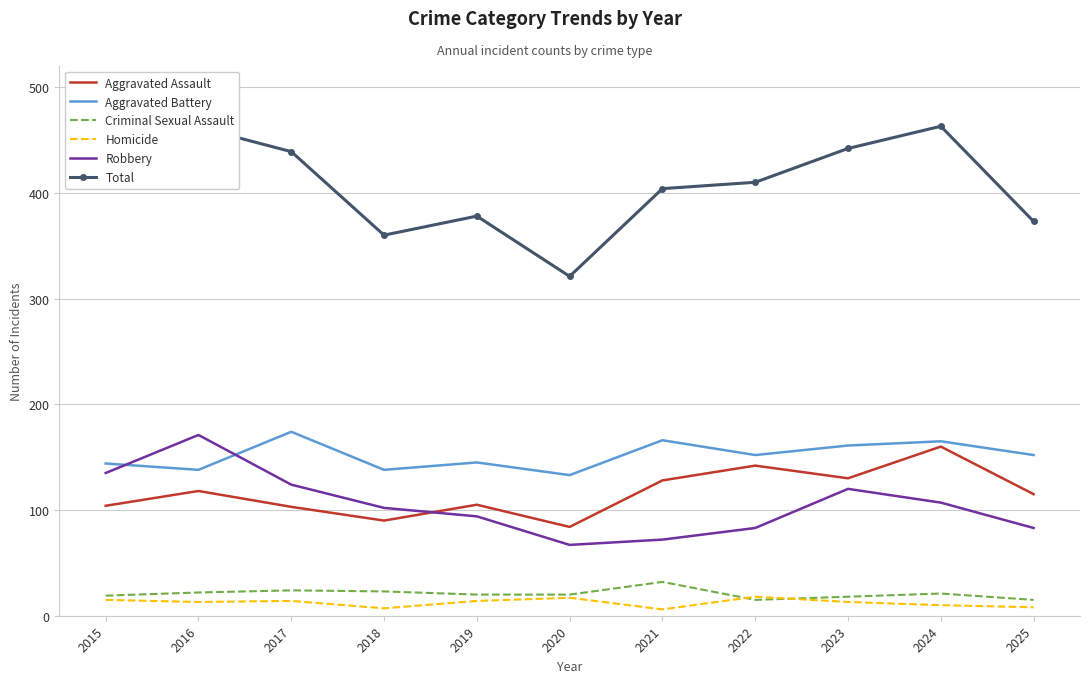

Where does the Robbery series first go above 102?

2015